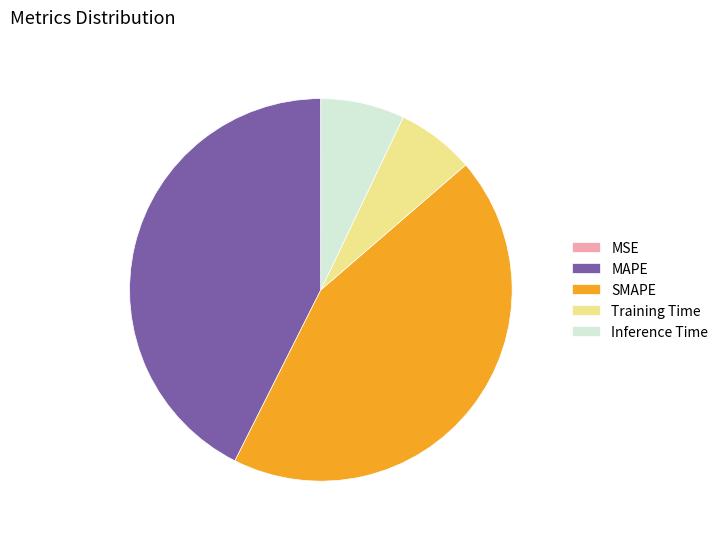

Do Training Time and MAPE together represent more than half of the pie?

No